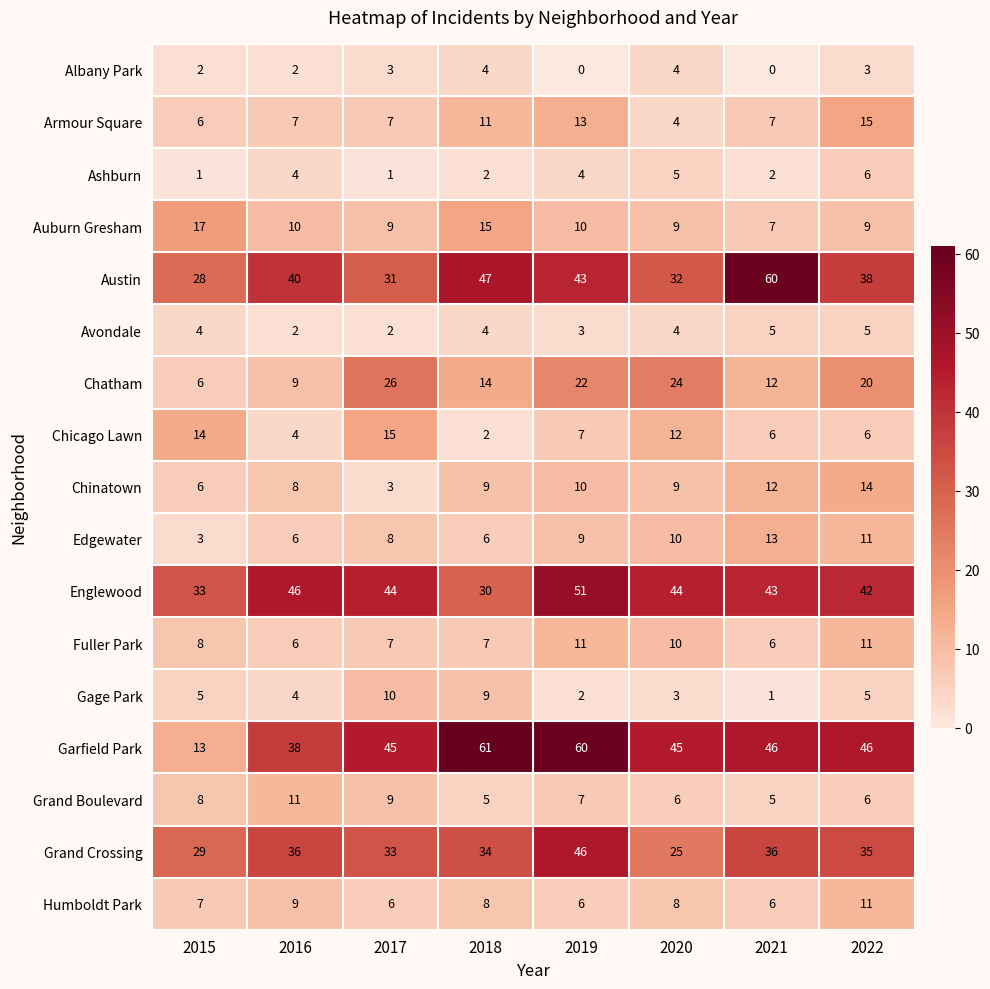

How many series are shown in this chart?

17